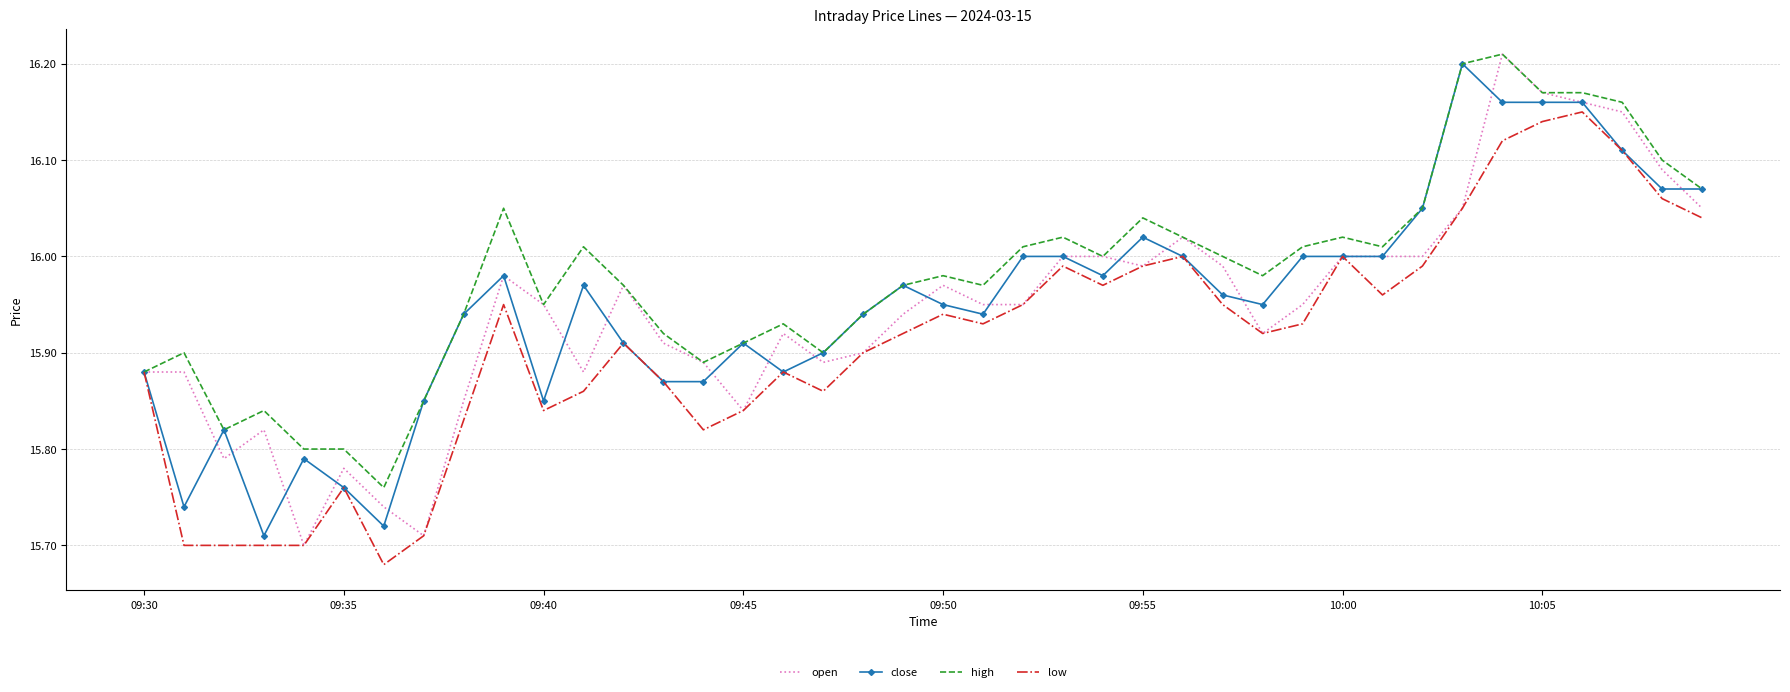

Which series has the largest total across all categories?

high